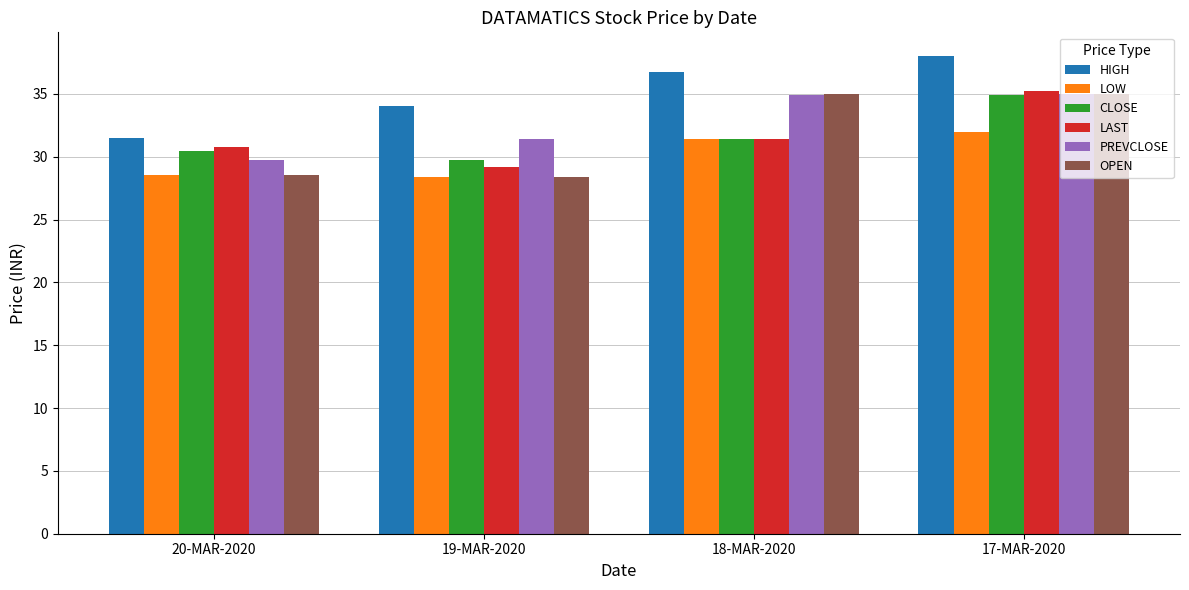

What is the maximum value shown in the chart?

38.0